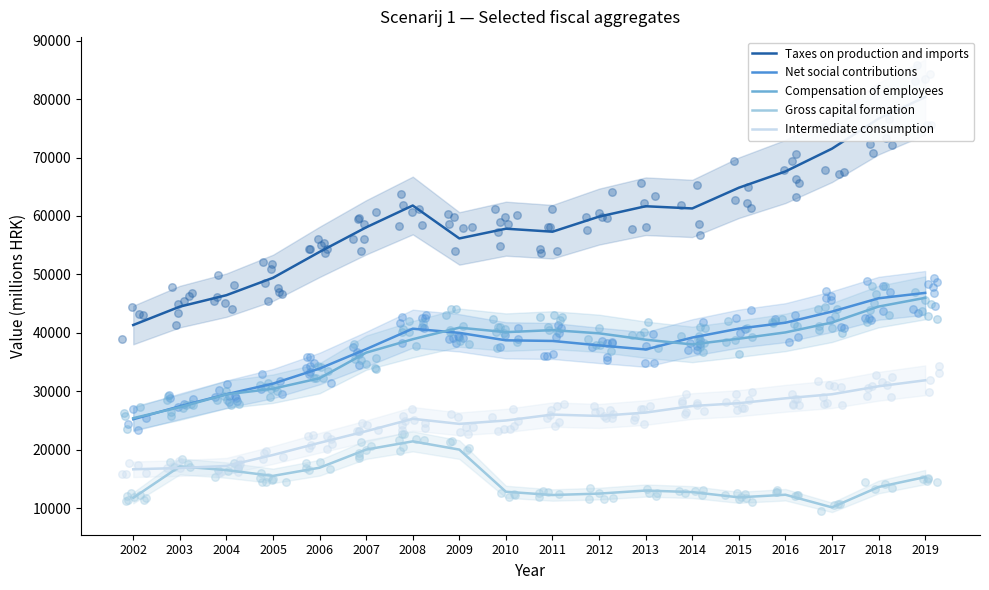

At which category is the sum across all series the highest?

2019